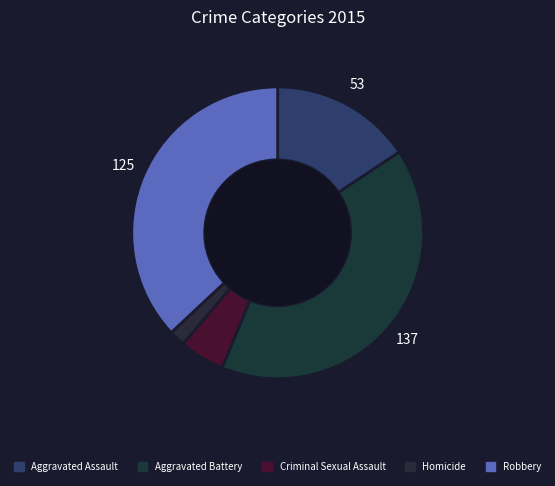

Is Criminal Sexual Assault the majority of the pie?

No